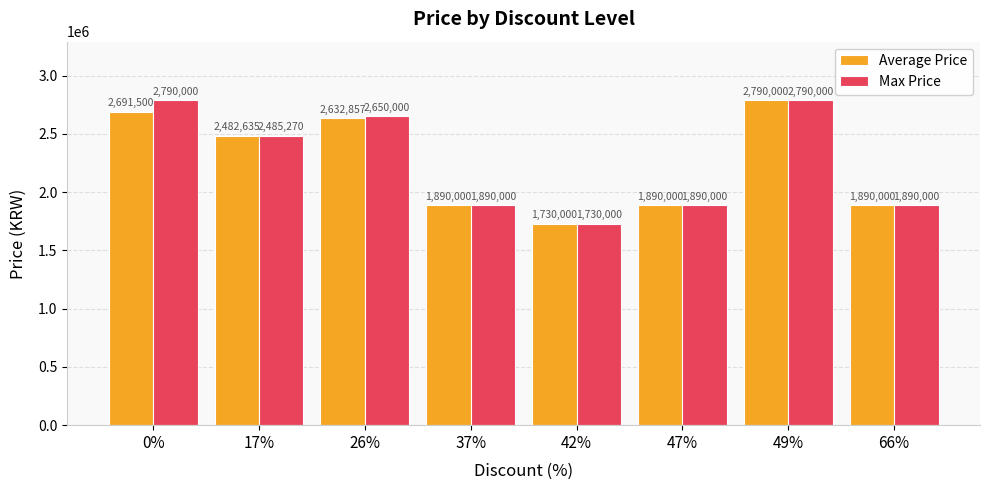

What is the difference between the maximum and second lowest values in the Average Price series?

900000